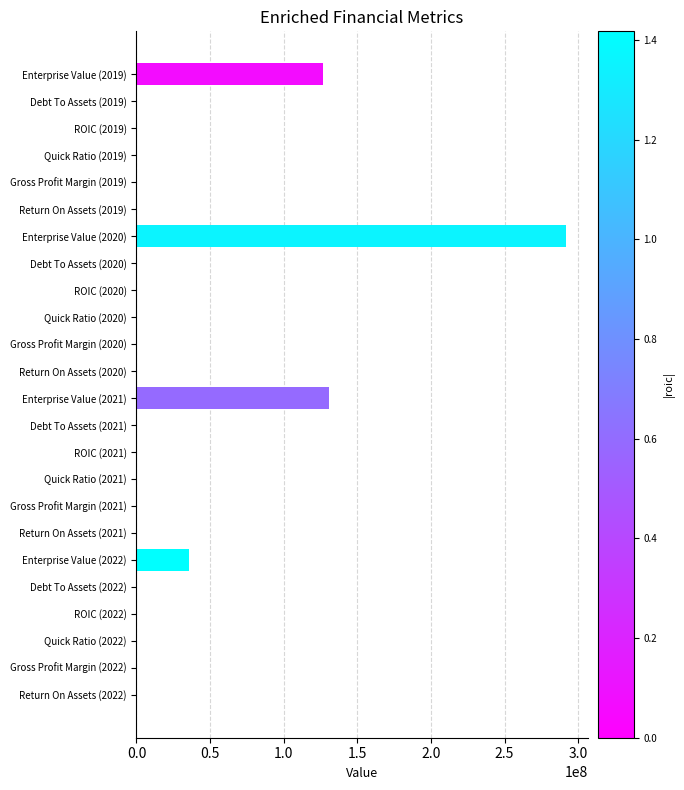

Is it true that the value at Gross Profit Margin (2021) is 0.0?

True